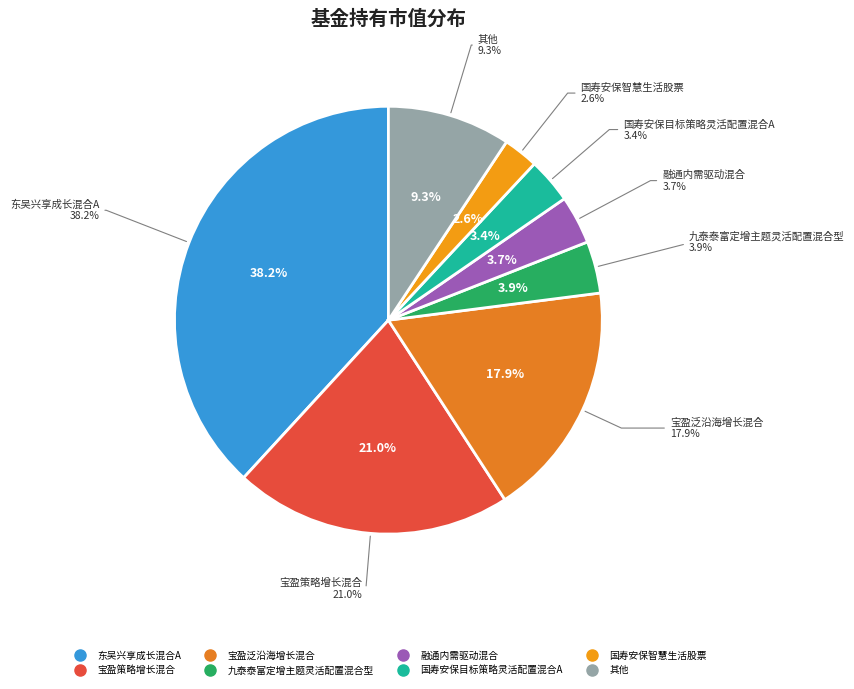

Is there any slice that represents more than half of the pie?

No